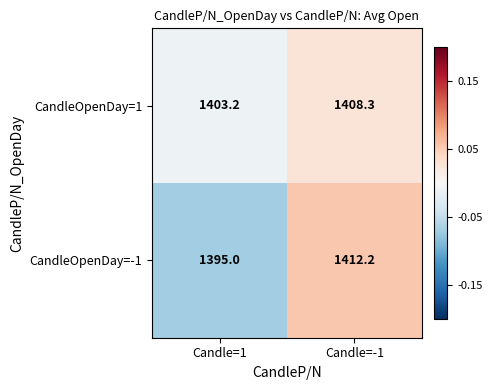

Rank the series at Candle=-1 from highest to lowest value.

CandleOpenDay=-1, CandleOpenDay=1